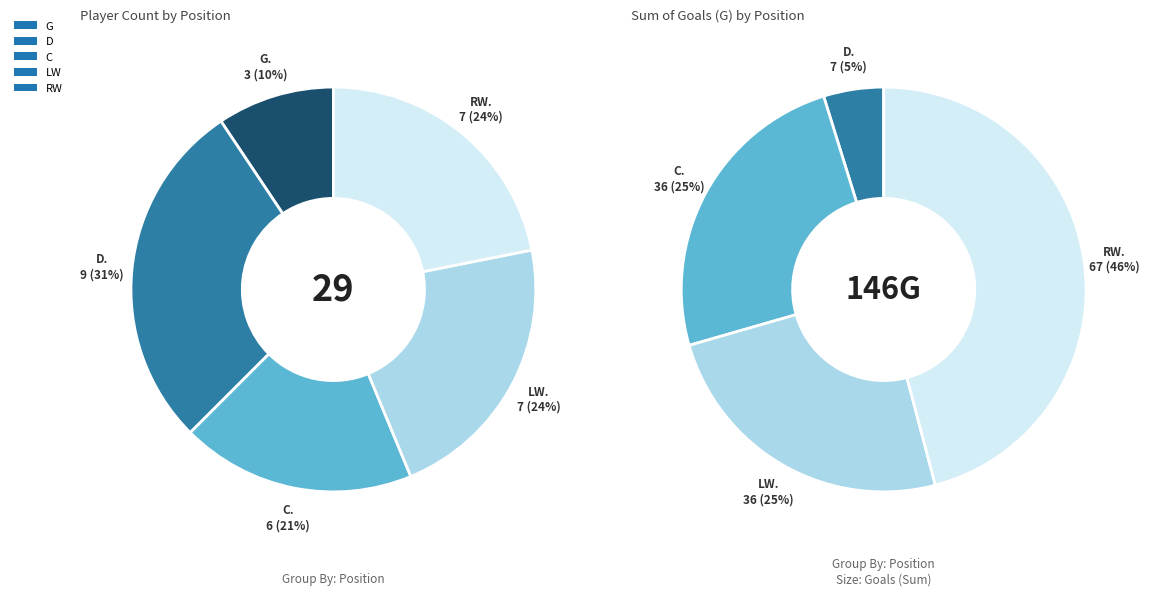

Combined, do C and D account for over 50%?

No